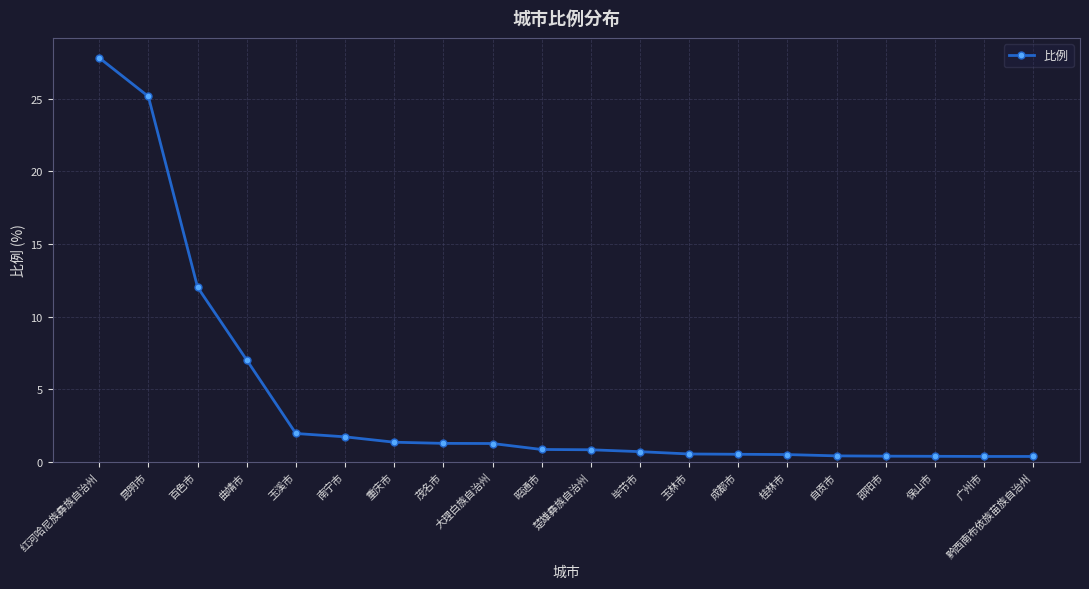

Which has a higher value, 桂林市 or 百色市?

百色市